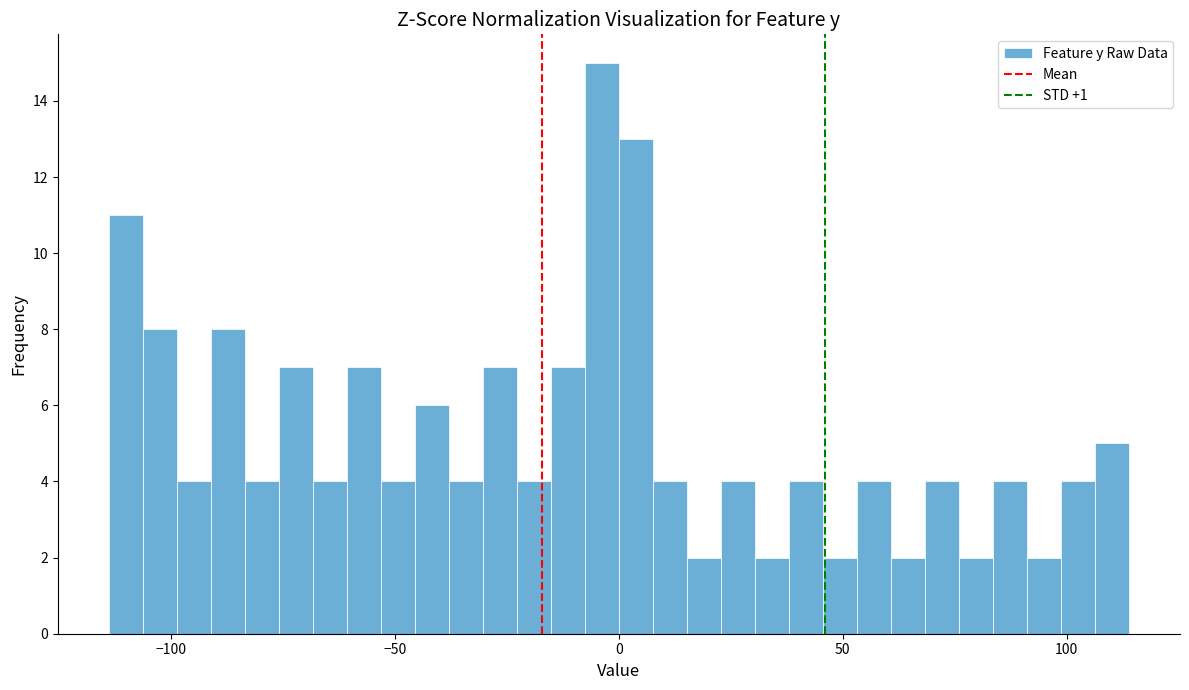

Around what value on the x-axis is the tallest bar? Give the approximate position of its centre, as read against the axis.

-5